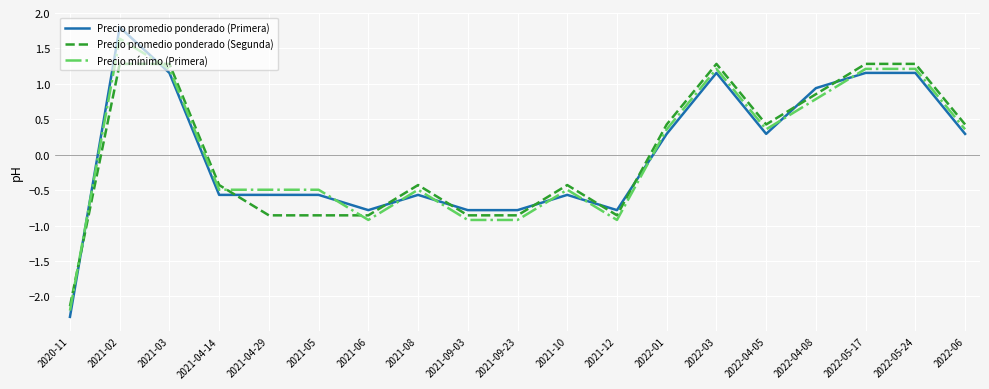

Is the value of Precio mínimo (Primera) at 2022-04-08 greater than the value of Precio promedio ponderado (Segunda) at 2021-04-29?

Yes